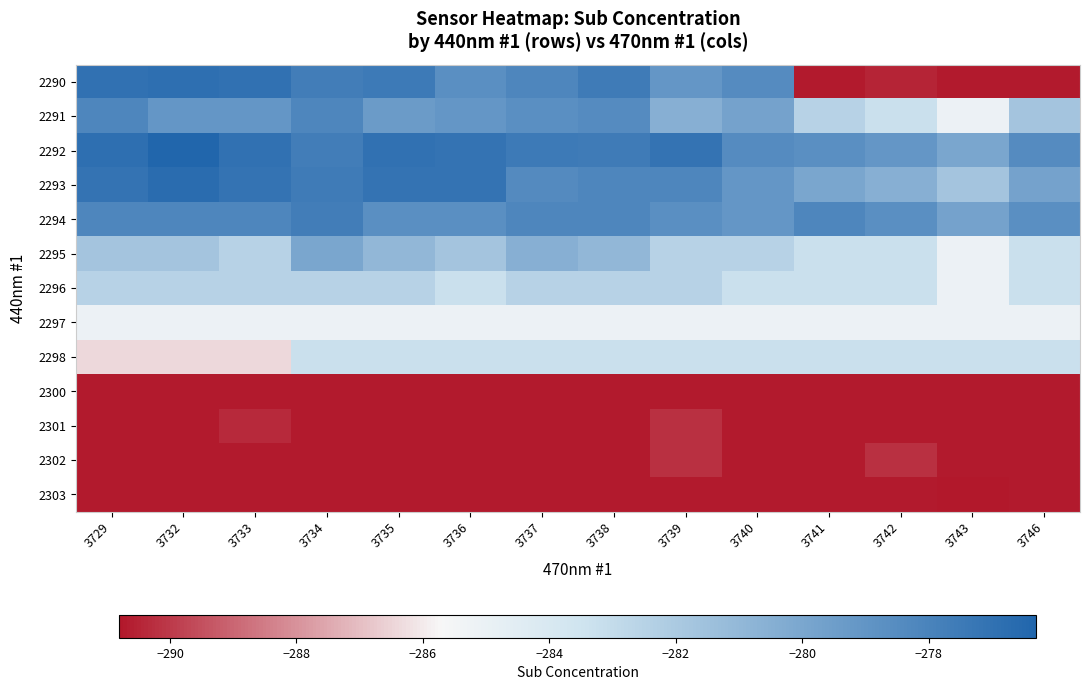

Rank the series by their maximum value, from lowest to highest.

2300, 2303, 2301, 2302, 2297, 2298, 2296, 2295, 2291, 2294, 2290, 2293, 2292